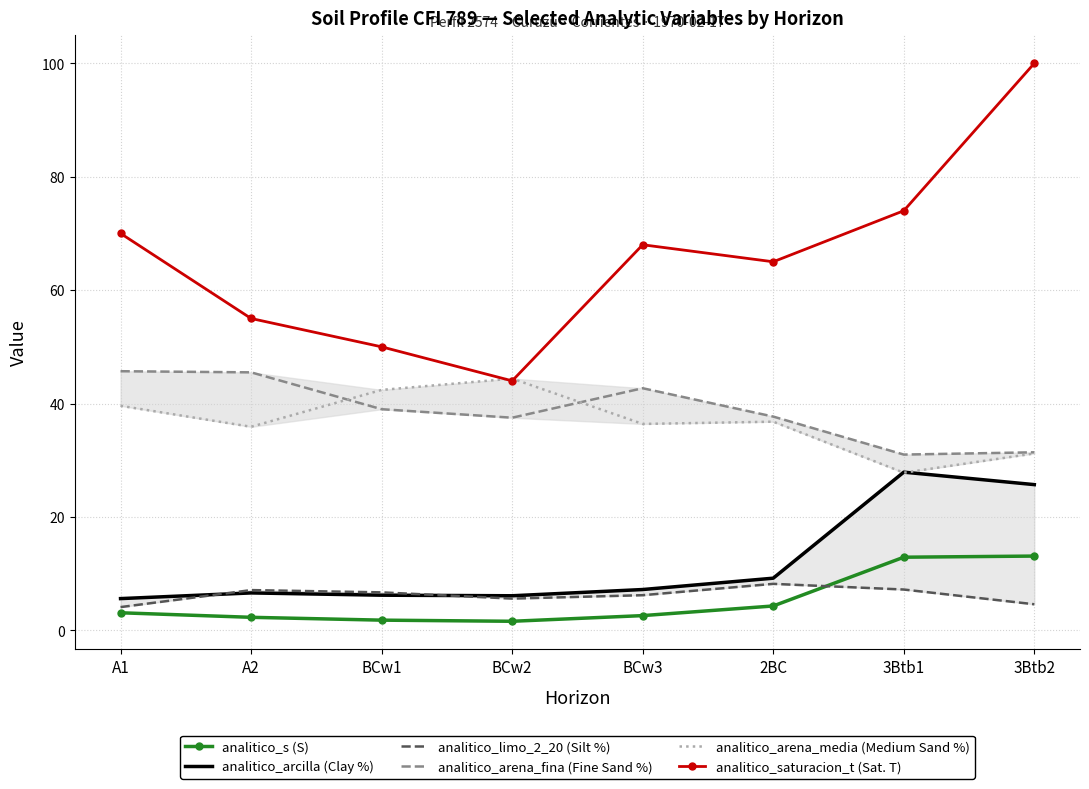

What is the label of the 3rd point from the left?

BCw1